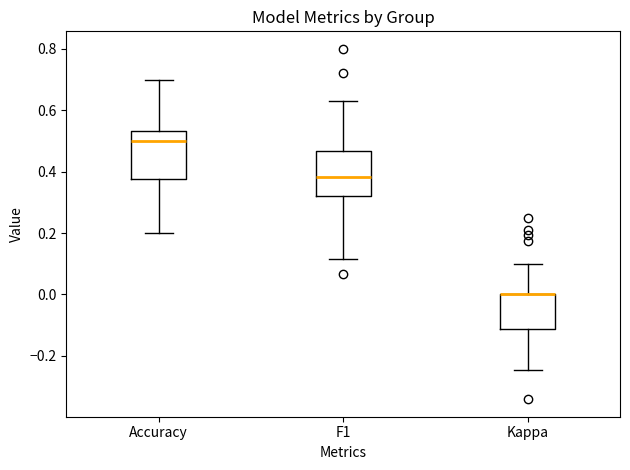

Reading left to right, transcribe this box plot: for each box, give where its median line is, the range the box spans, and where its two whiskers end, as read against the y-axis. The values are not printed on the chart, so give them approximately, as read against the axis.

Accuracy: median 0.50, box 0.38 to 0.54, whiskers 0.20 to 0.70
F1: median 0.38, box 0.32 to 0.46, whiskers 0.12 to 0.64
Kappa: median 0.00 (drawn on the box's upper edge), box -0.12 to 0.00, whiskers -0.24 to 0.10